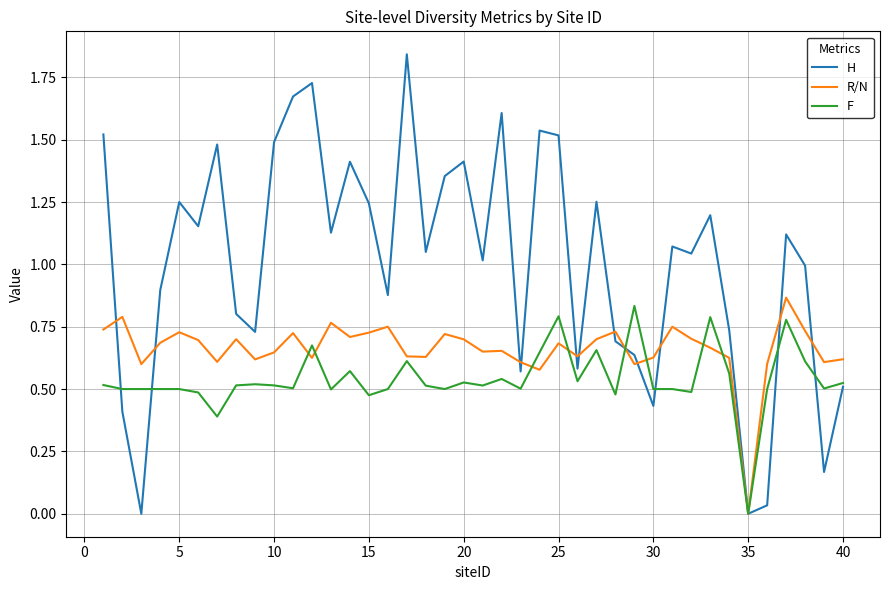

Rank the series by their average value, from highest to lowest.

H, R/N, F